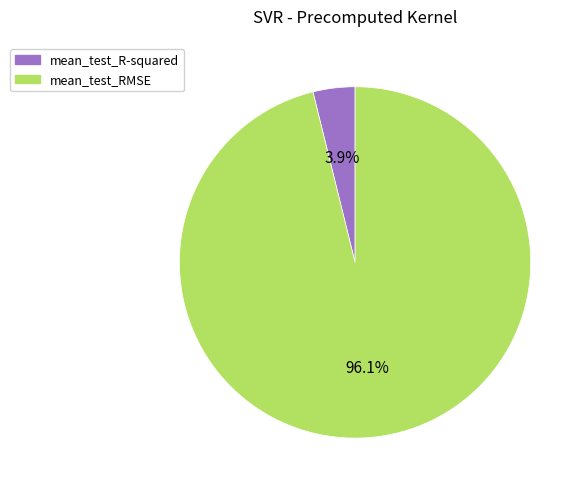

What percentage is the mean_test_RMSE slice, to the nearest percent?

96%